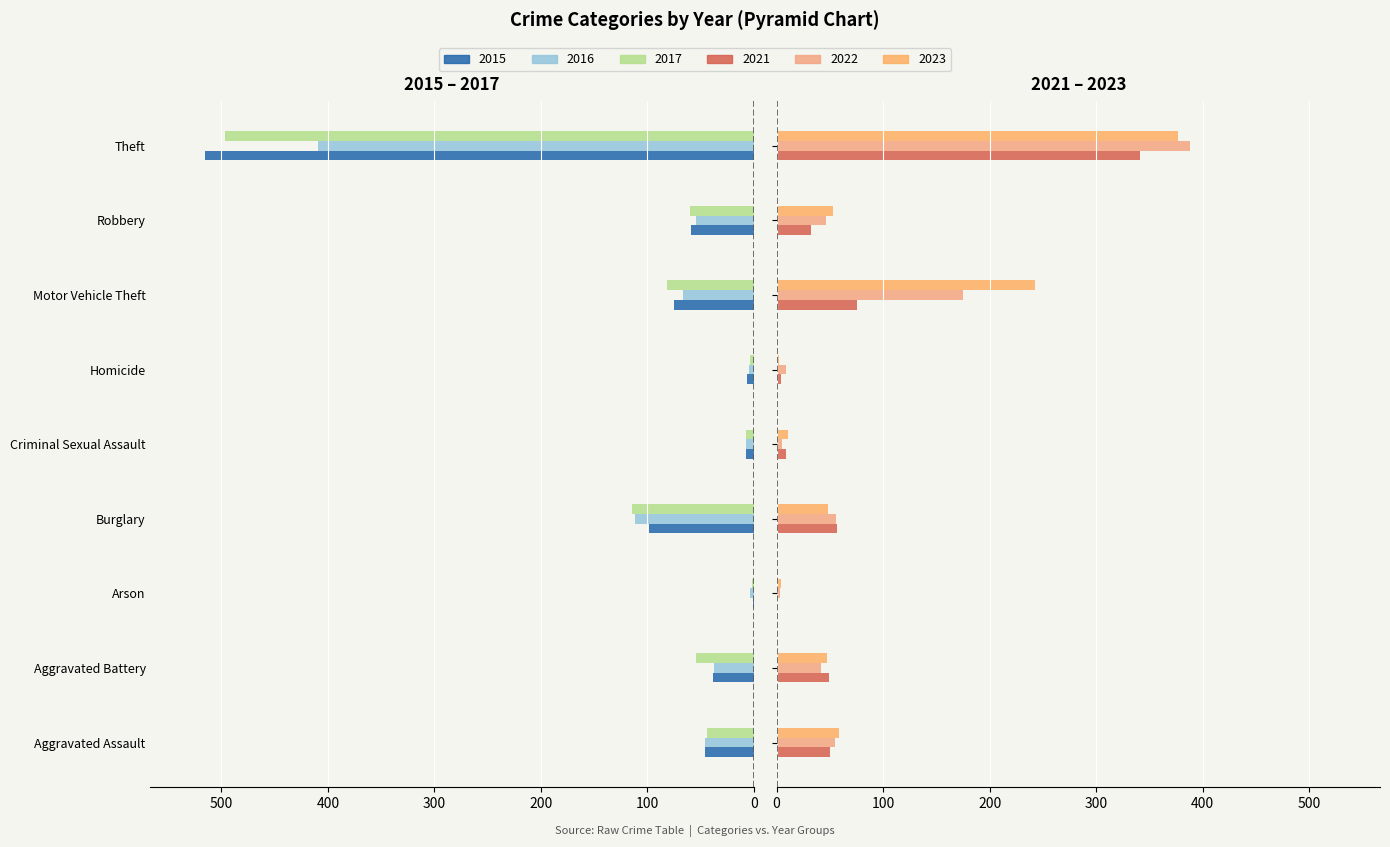

What is the label of the 8th bar from the right?

Aggravated Battery